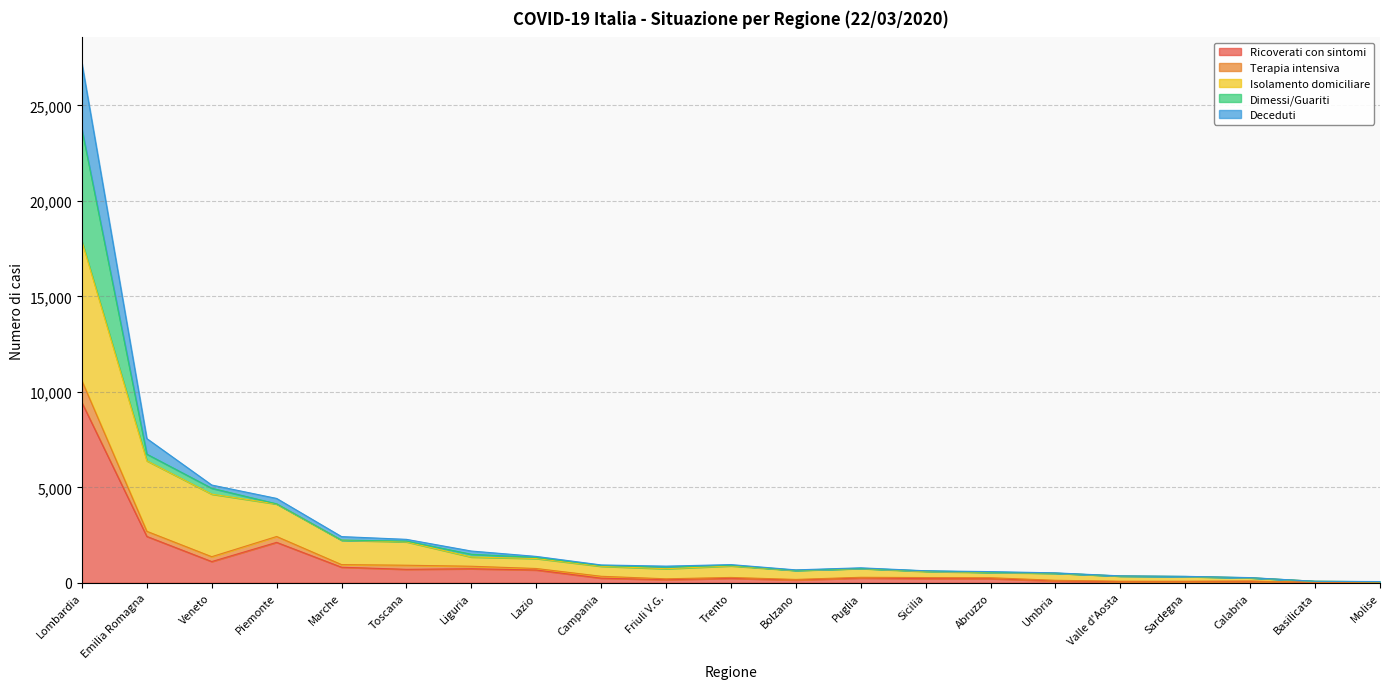

What is the lowest value of the Deceduti series?

66